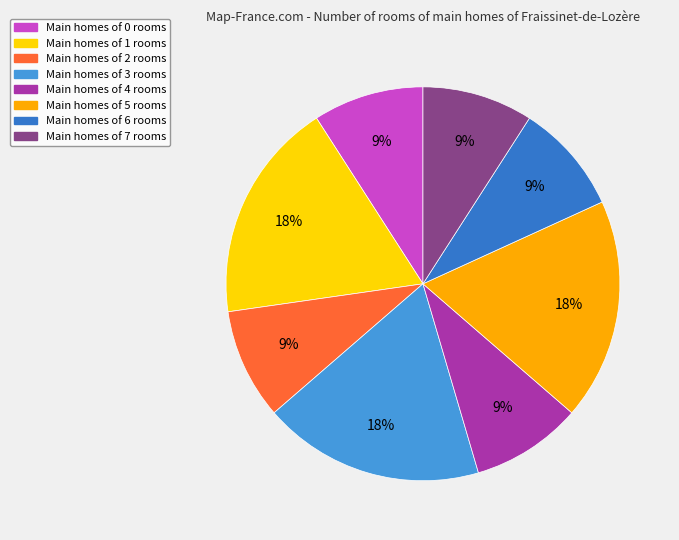

To the nearest percent, what is the difference between the largest and smallest slice percentages?

9%